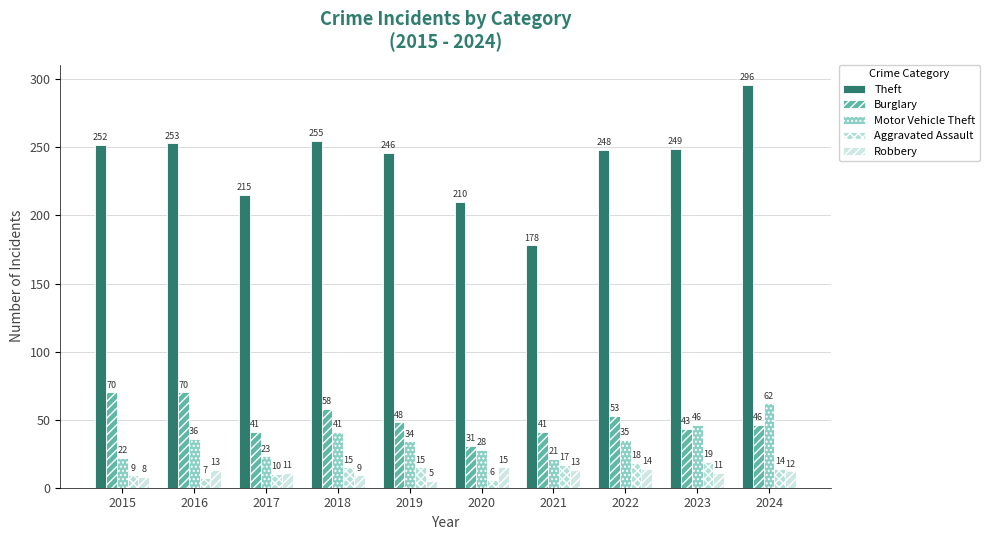

How many groups of bars are there?

10